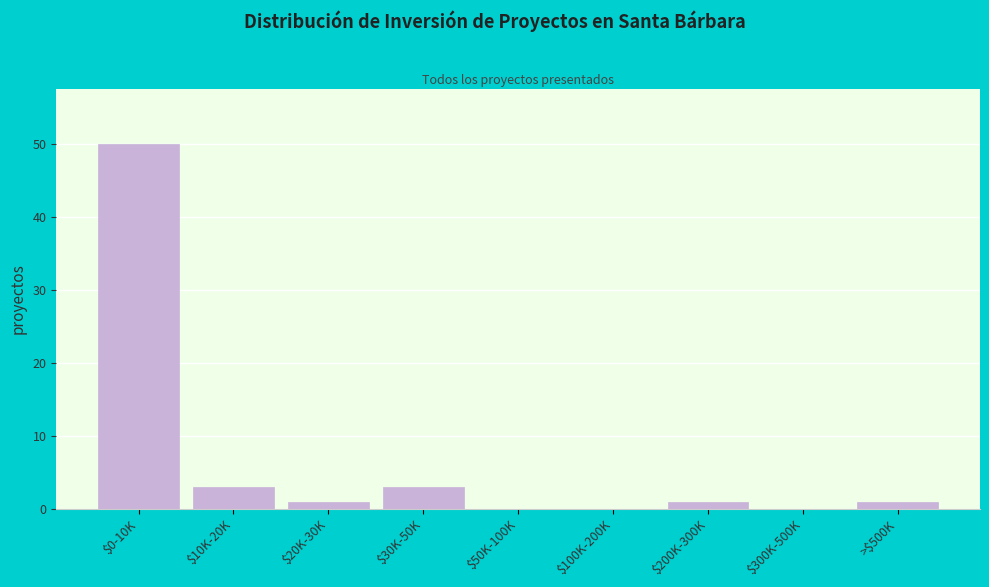

What is the sum of all values?

59